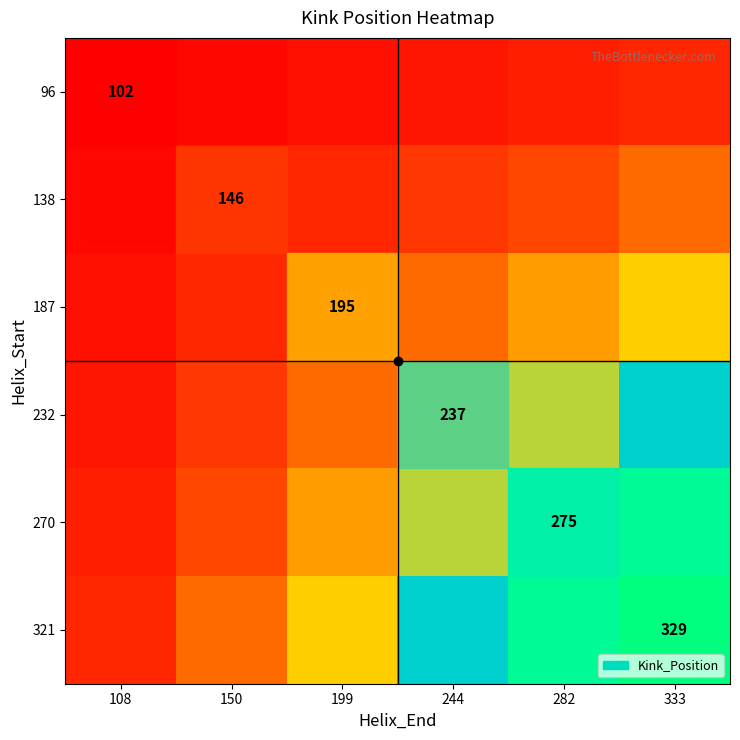

Is the value of 270 at 108 greater than the value of 232 at 333?

No